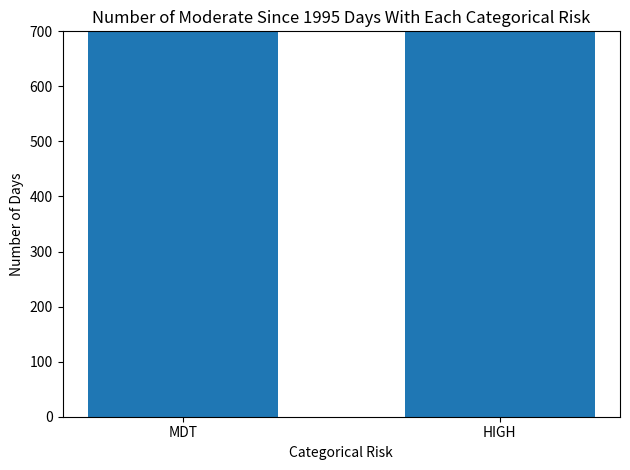

Does the chart contain any negative values?

No